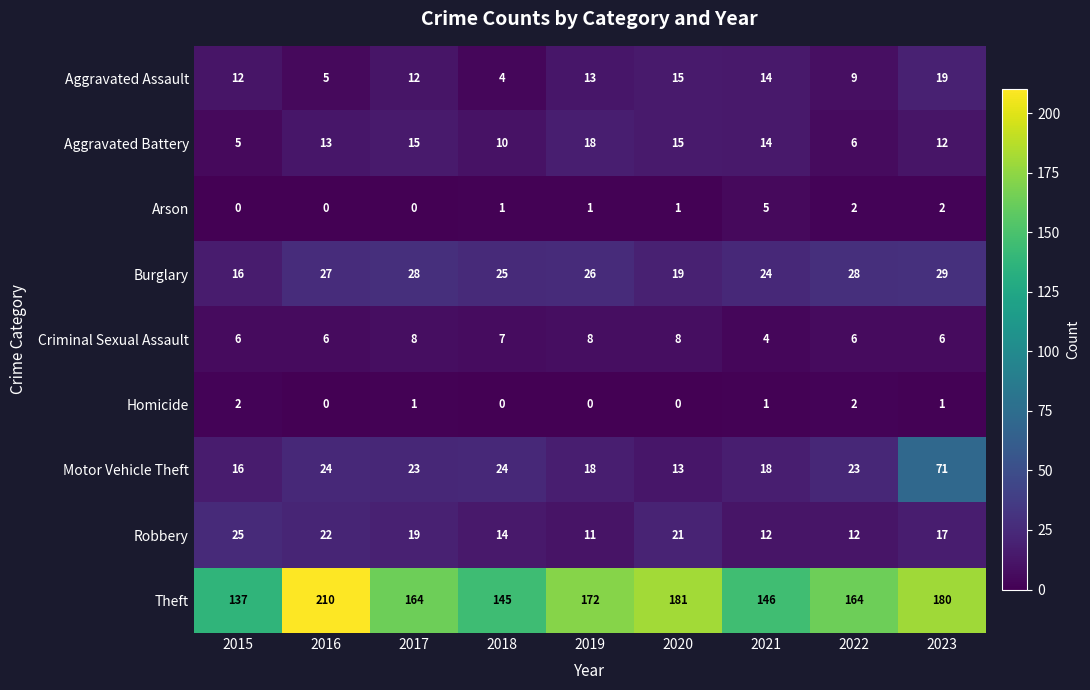

What is the spread (max minus min) of values at 2021?

145